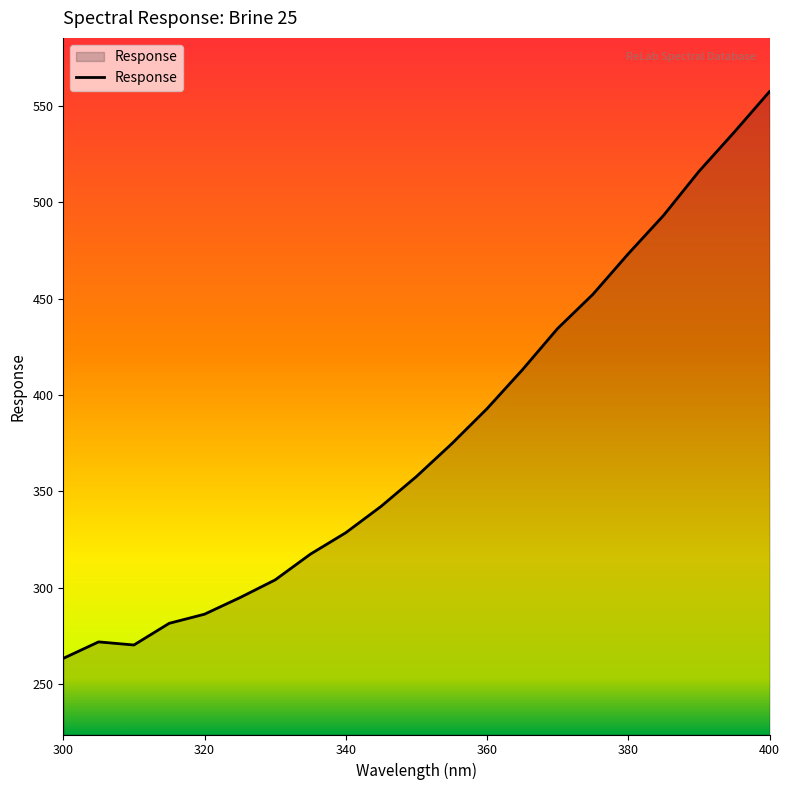

What is the greatest value displayed?

557.4